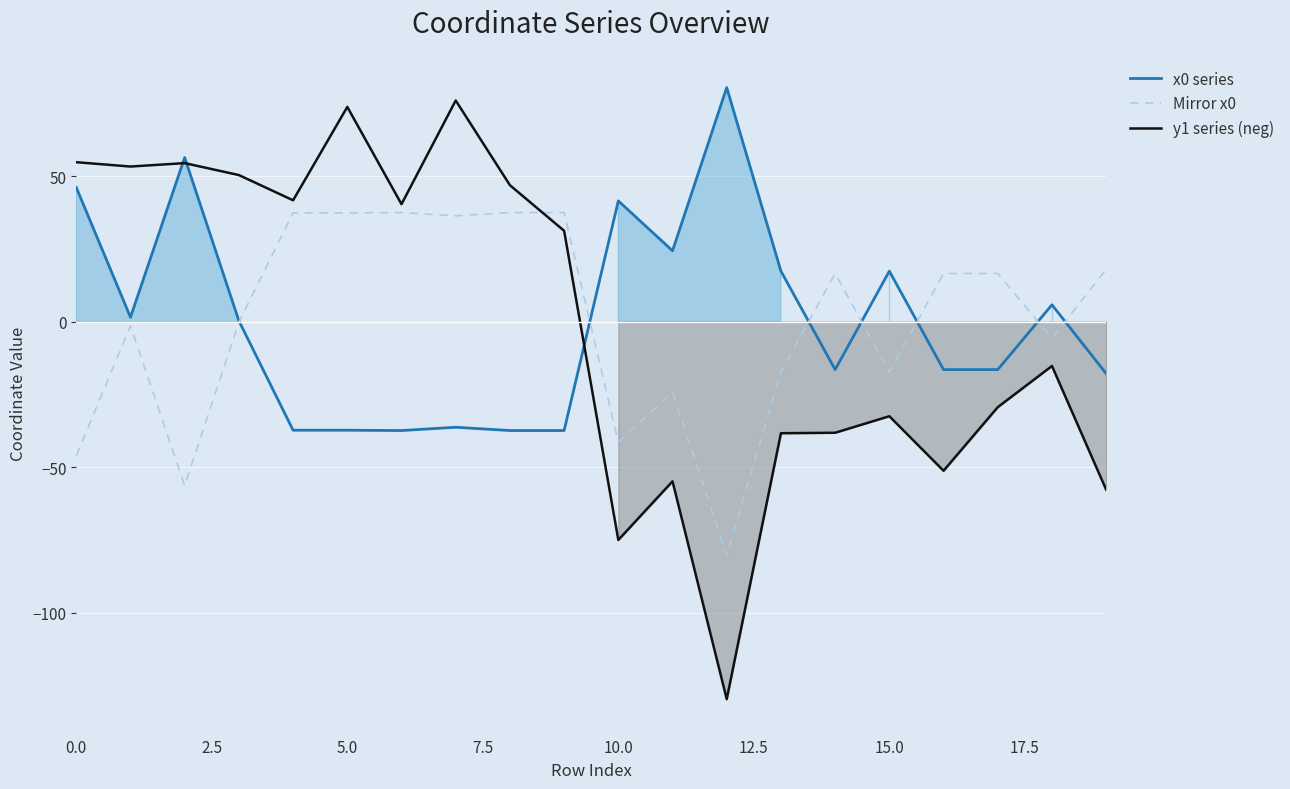

Is the value of x0 series at 5.0 greater than the value of Mirror x0 at 0.0?

Yes